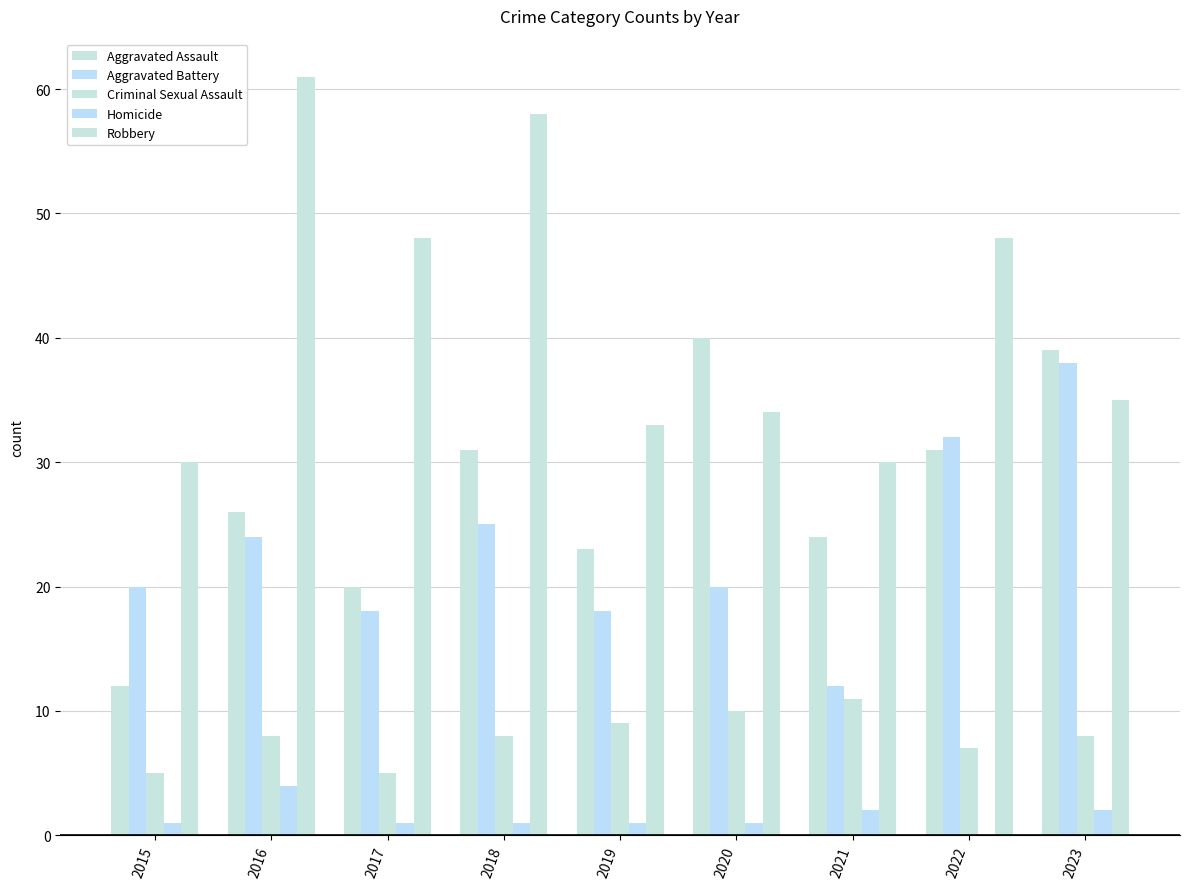

What is the total value across all series at 2021?

79